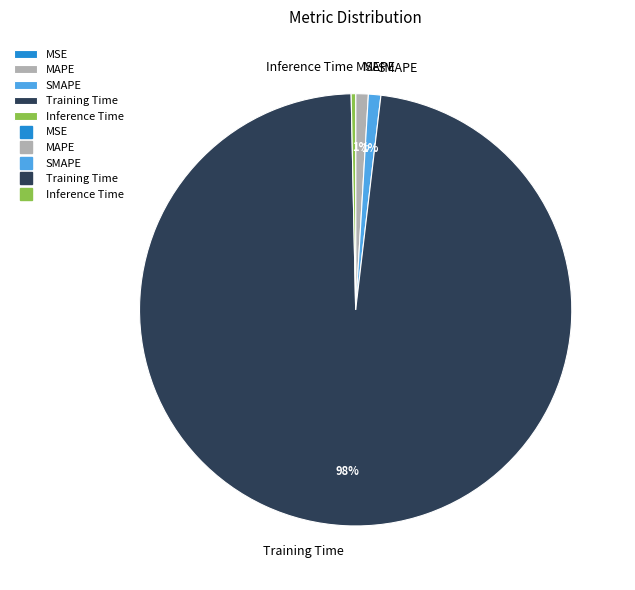

Is it true that Training Time is 98% of the pie?

True